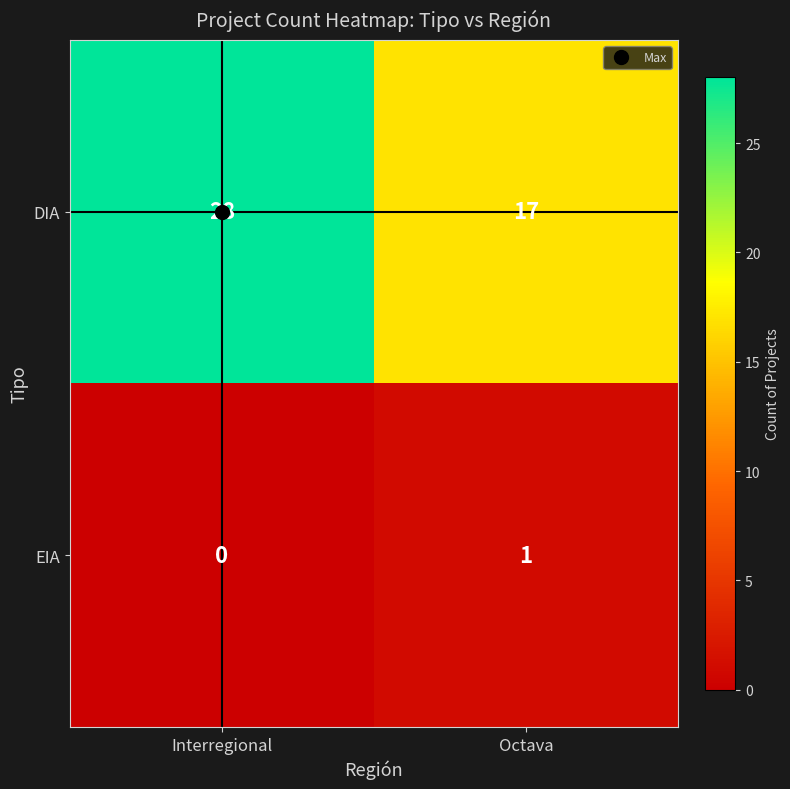

How many categories are shown in the chart?

2